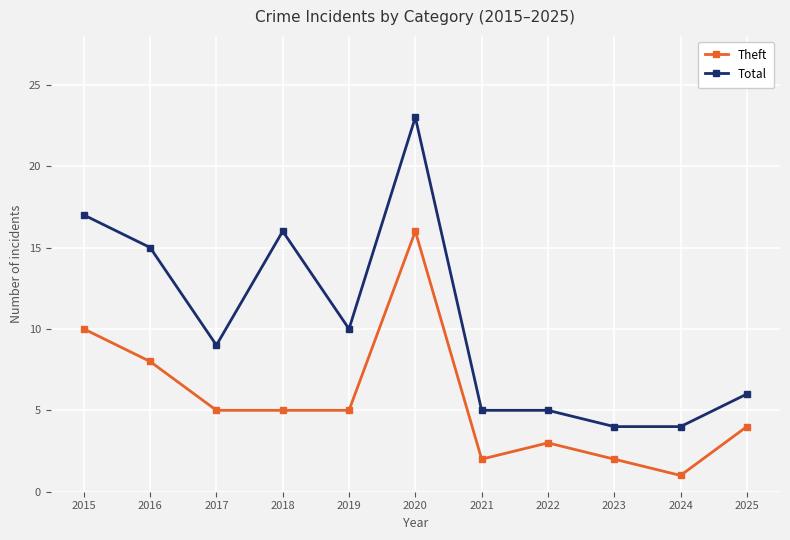

Which series has the largest total across all categories?

Total